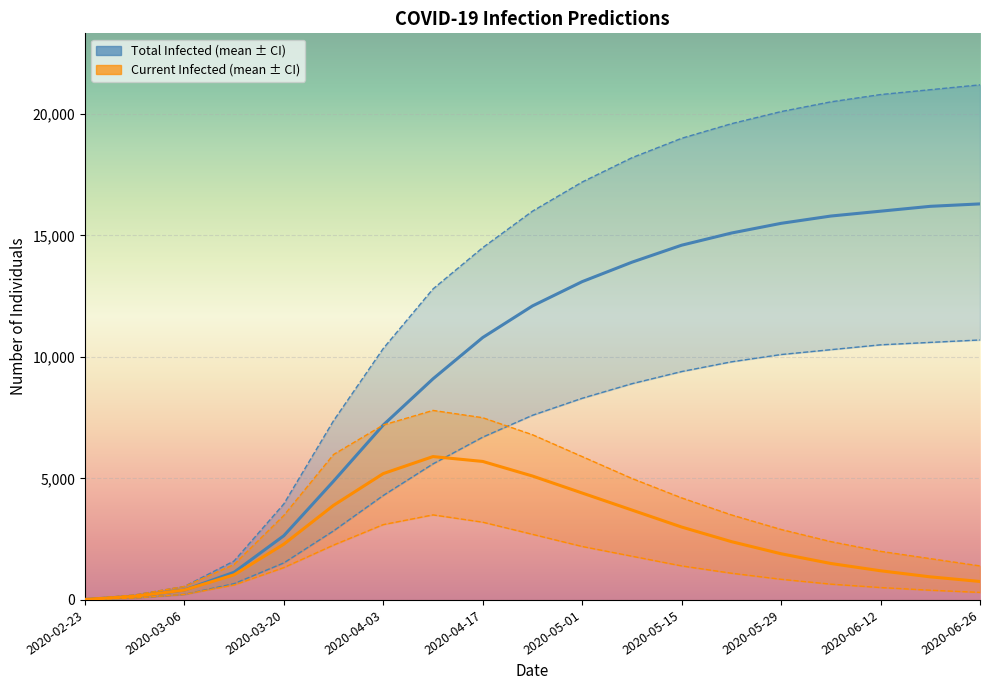

Which series has the widest spread of values?

predicted_total_infected_upper